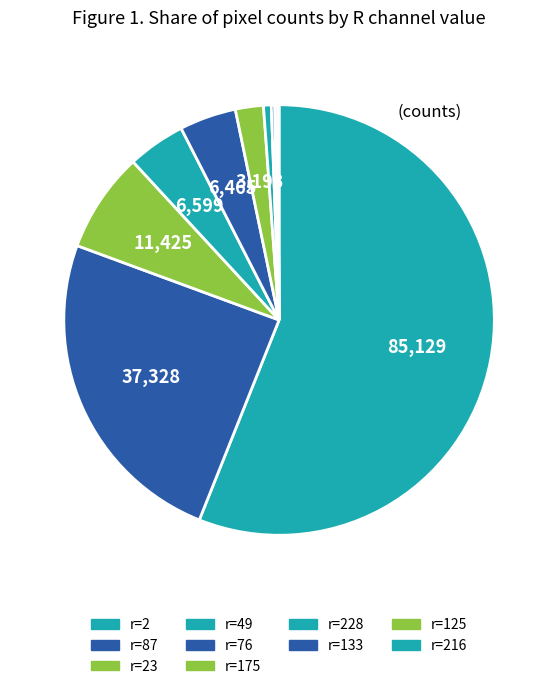

Is there any slice that represents more than half of the pie?

Yes